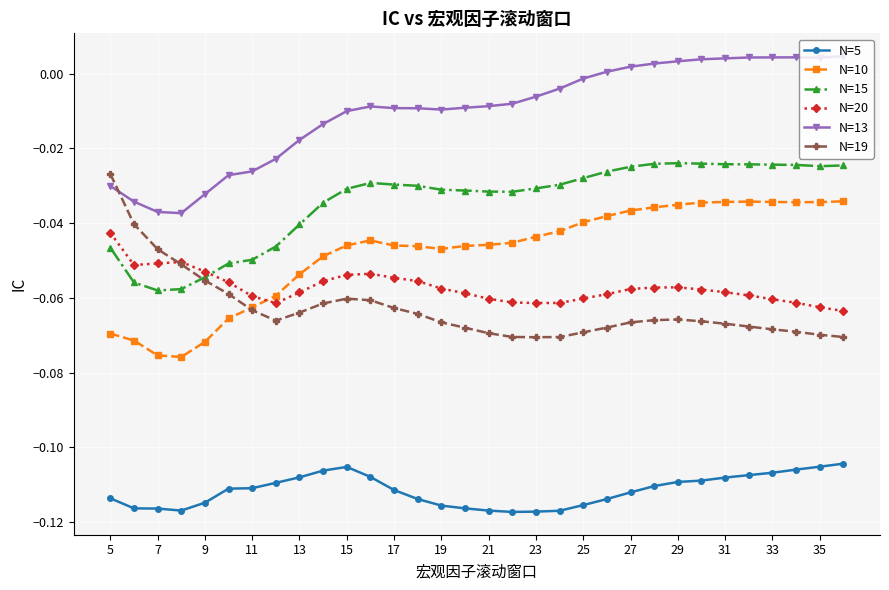

True or false: N=10 and N=5 cross at least once.

False